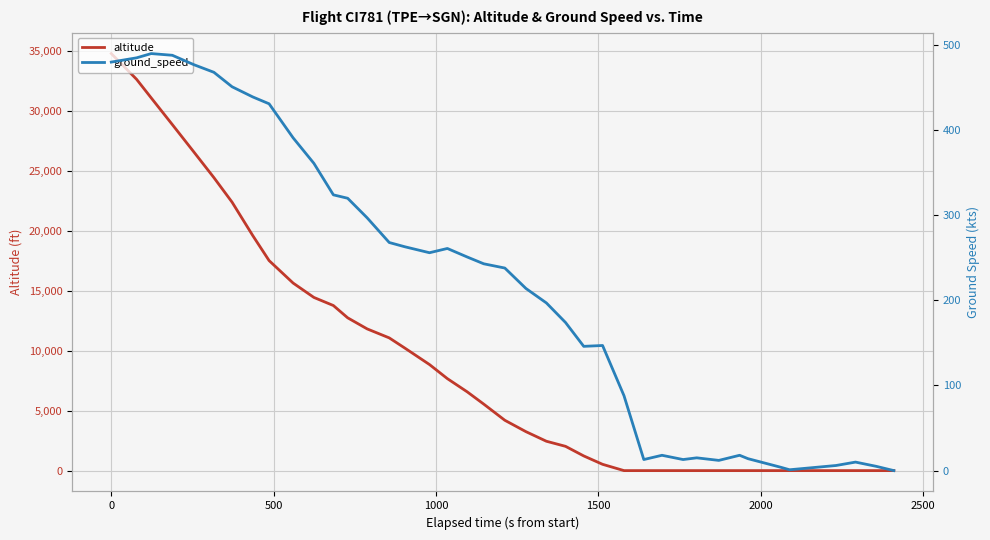

True or false: altitude has more than 2 points higher than both neighbors.

False